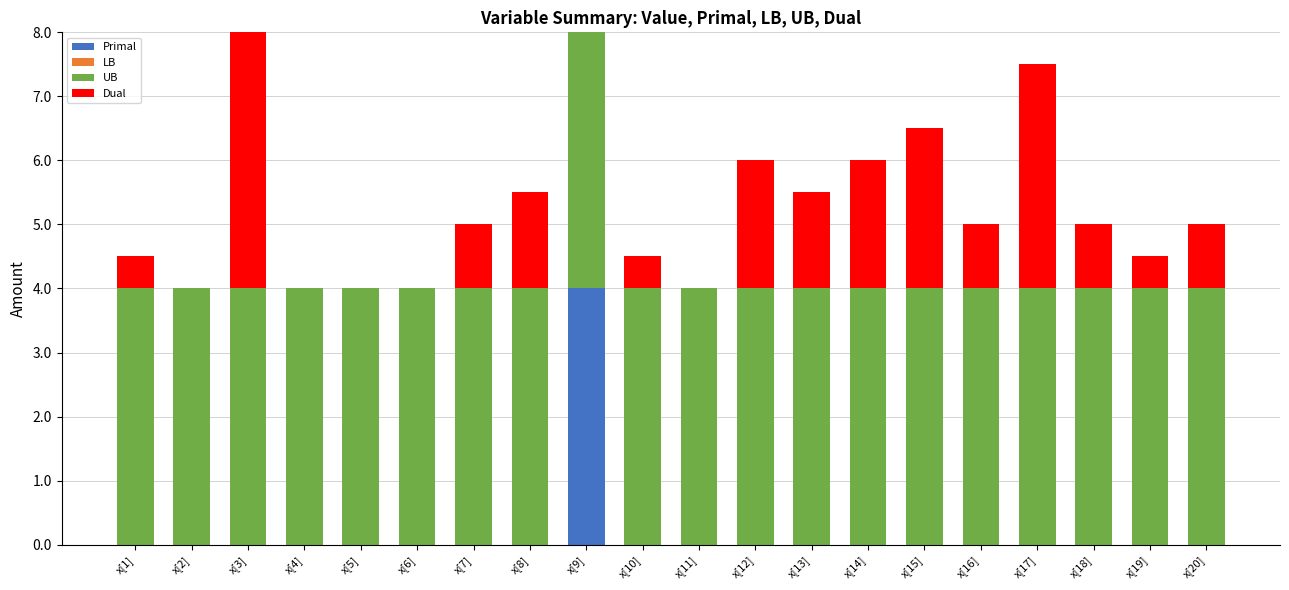

What is the highest value of the Primal series?

4.0